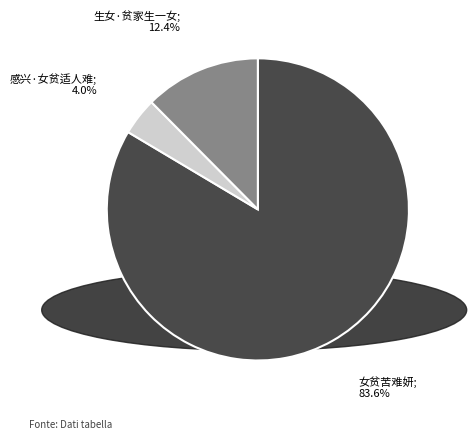

To the nearest percent, what is the difference between the largest and smallest slice percentages?

80%